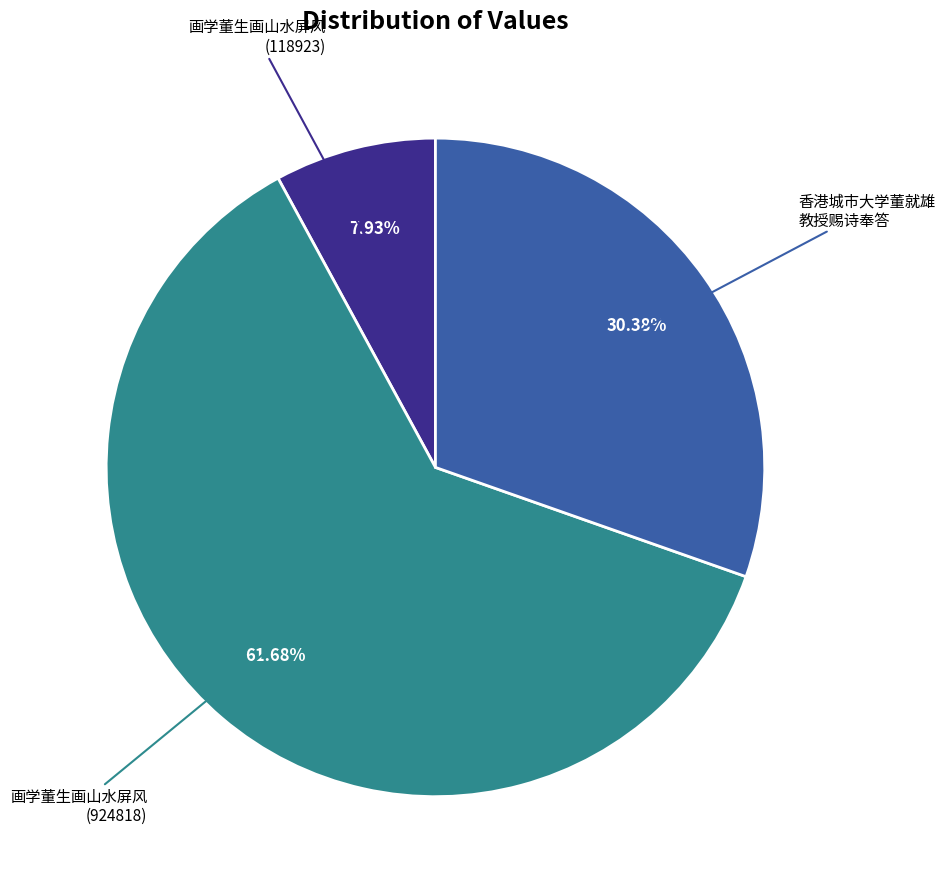

Count the number of slices in the pie.

3